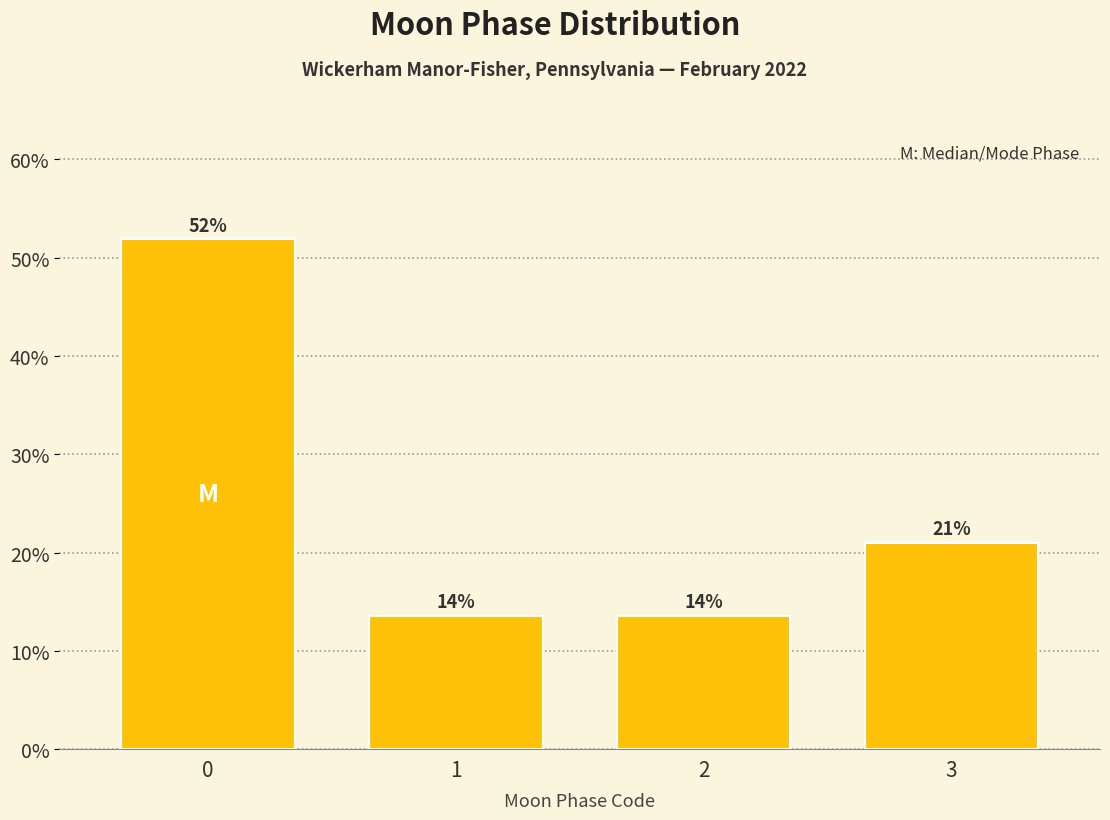

True or false: the data shows 51.9 at 0.

True